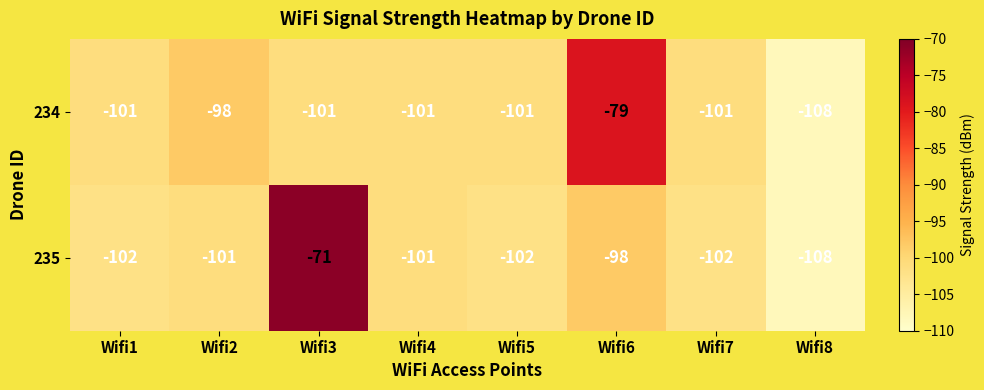

What is the difference between the maximum and minimum values in the 235 series?

37